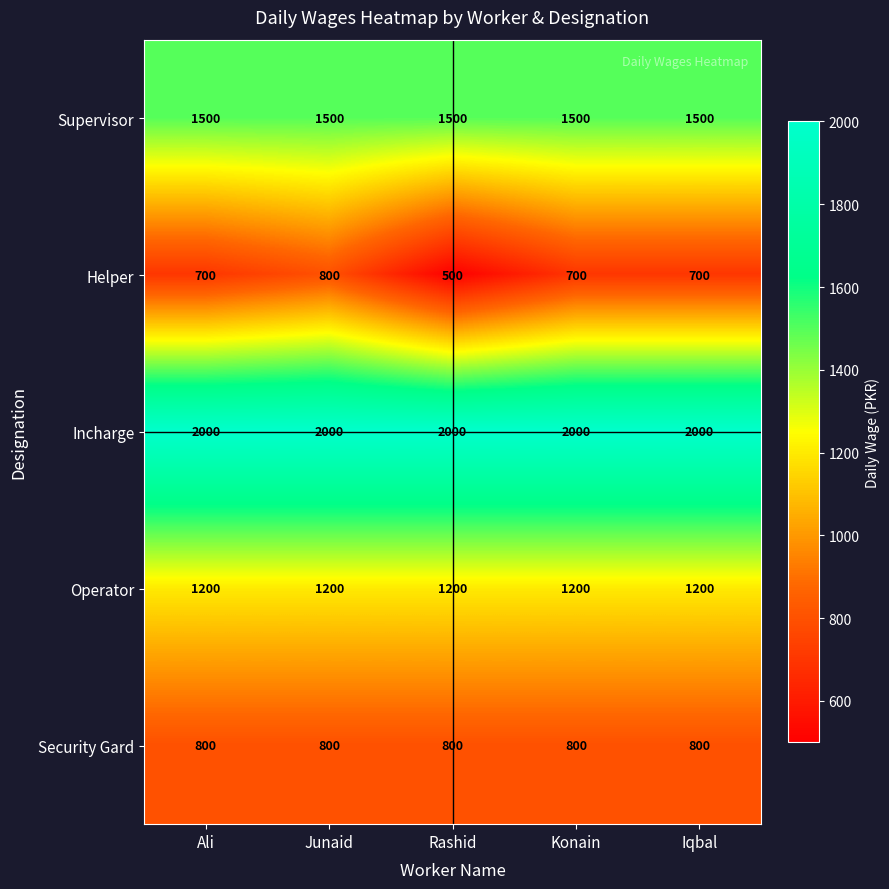

At how many categories does at least one series exceed 1874?

5